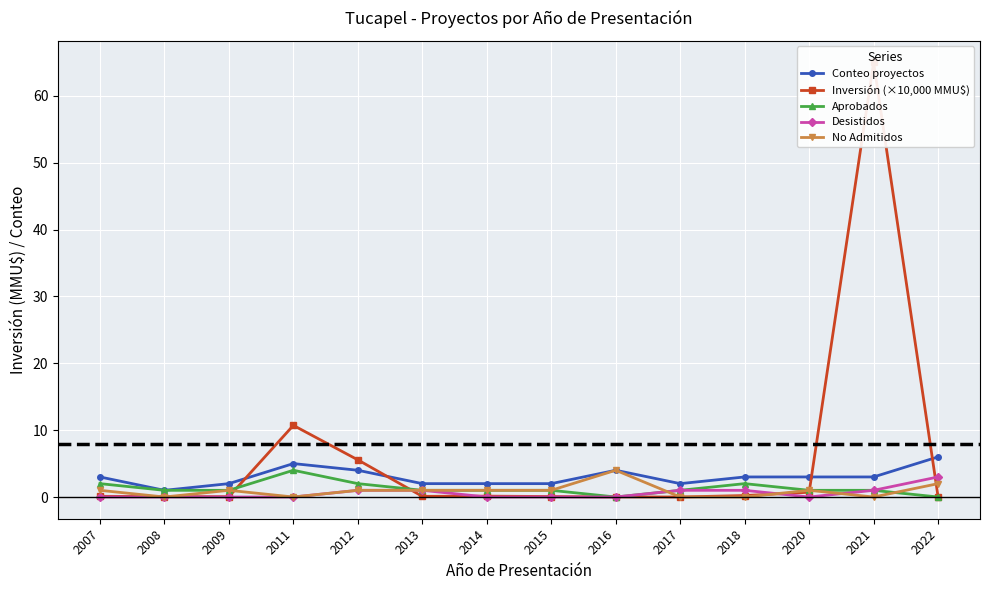

Reading left to right, list all the values displayed in this chart.

Conteo proyectos: 3.0	1.0	2.0	5.0	4.0	2.0	2.0	2.0	4.0	2.0	3.0	3.0	3.0	6.0
Inversión (×10,000 MMU$): 0.1	0.1	0.0	10.7	5.6	0.1	0.1	0.1	0.0	0.0	0.2	0.7	65.0	0.0
Aprobados: 2.0	1.0	1.0	4.0	2.0	1.0	1.0	1.0	0.0	1.0	2.0	1.0	1.0	0.0
Desistidos: 0.0	0.0	0.0	0.0	1.0	1.0	0.0	0.0	0.0	1.0	1.0	0.0	1.0	3.0
No Admitidos: 1.0	0.0	1.0	0.0	1.0	1.0	1.0	1.0	4.0	0.0	0.0	1.0	0.0	2.0